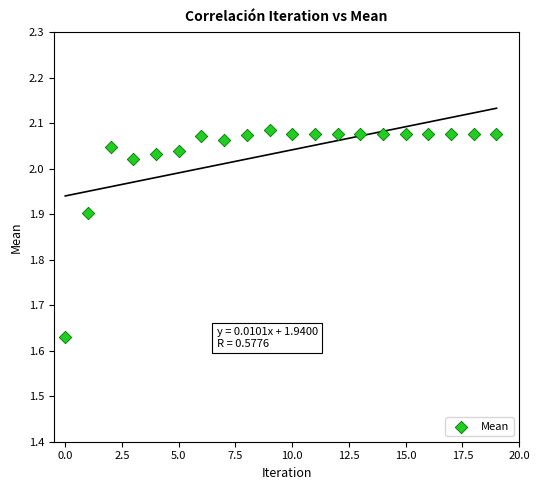

What is the range of Y values (max minus min)?

0.5